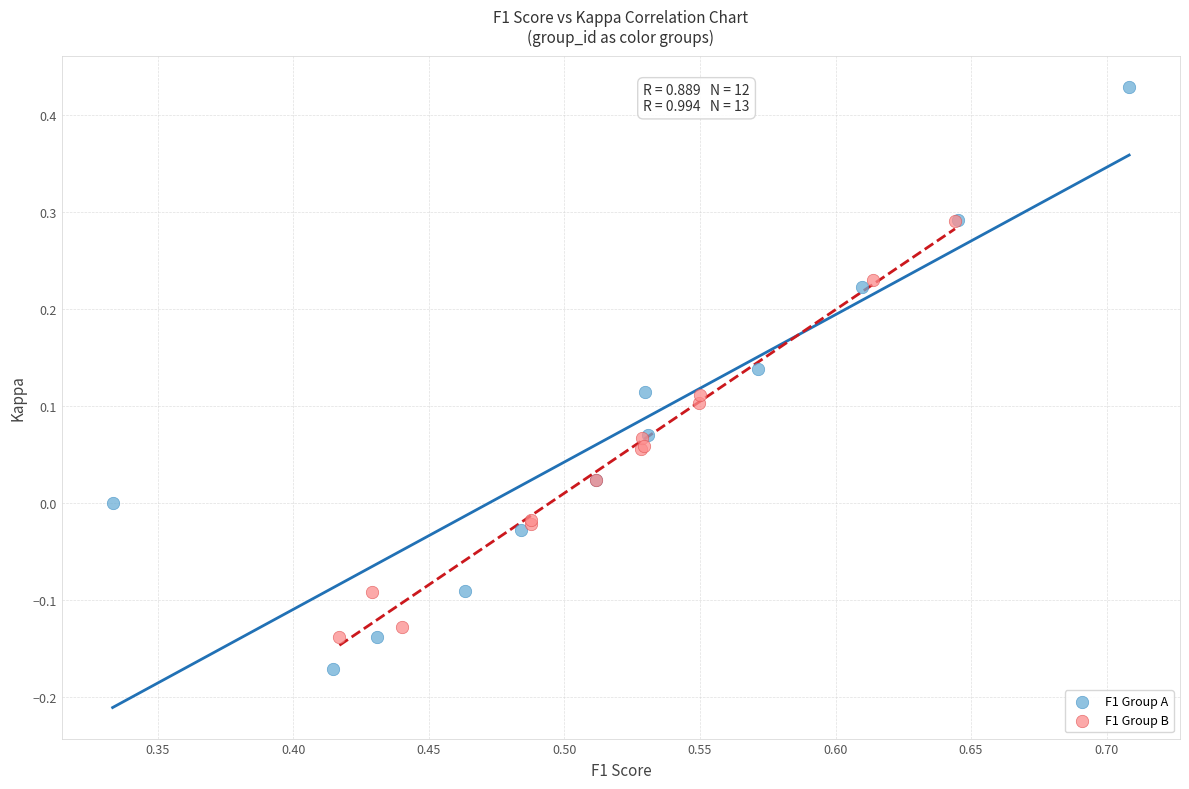

Which series has the largest Y range (max minus min)?

F1 Group A